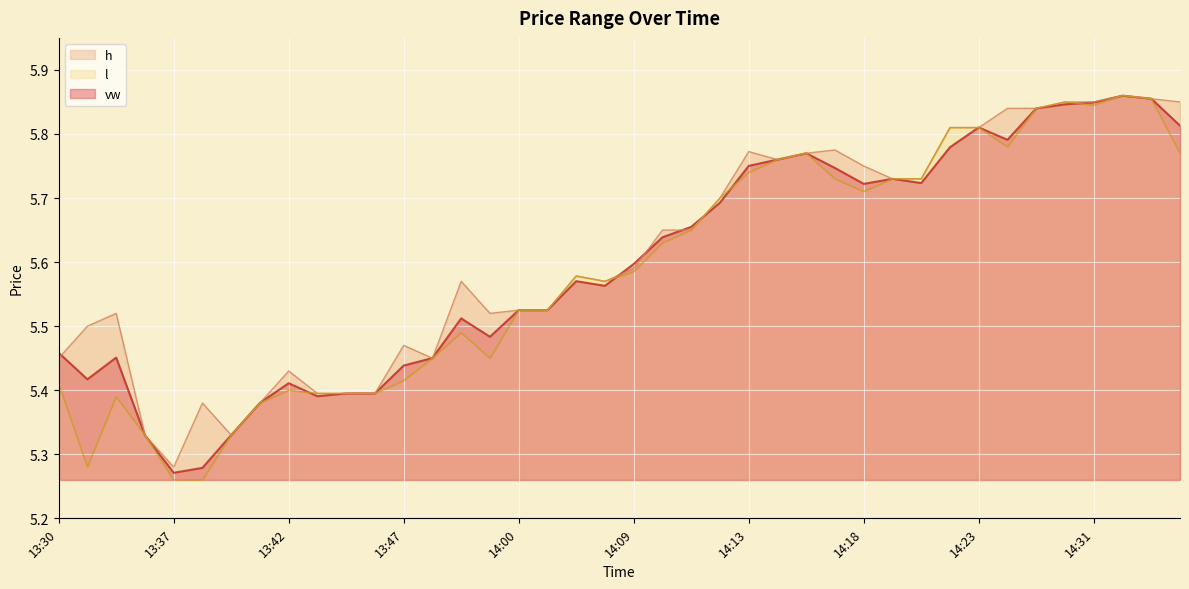

What is the value of the l point at the 30th from the left?

5.7